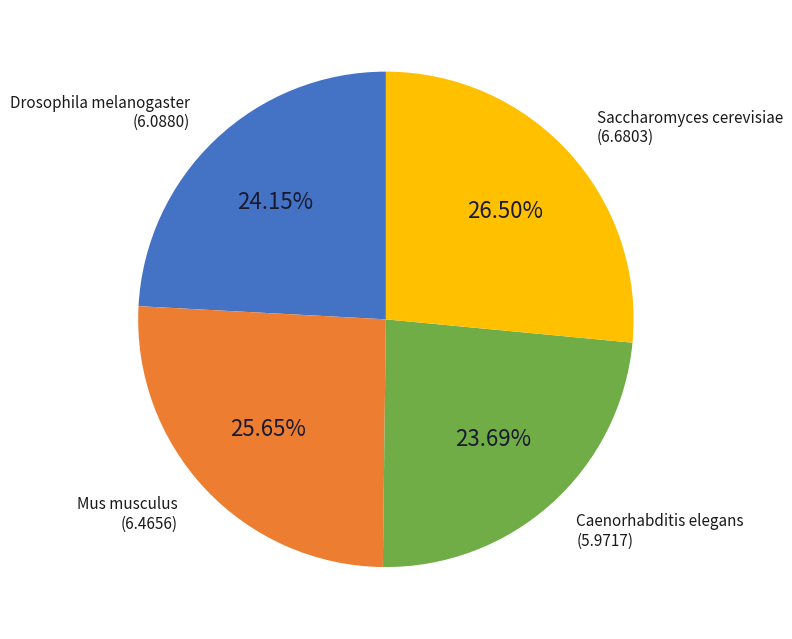

Count the number of slices in the pie.

4